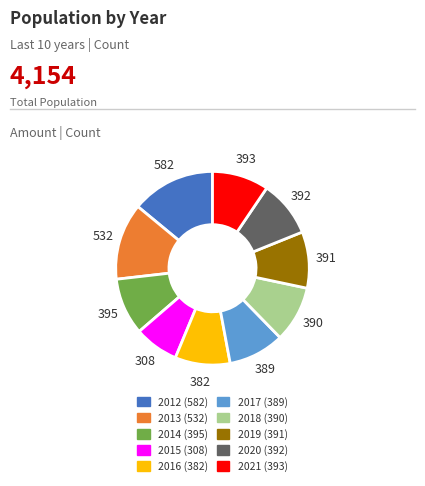

Which slice is the largest?

2012